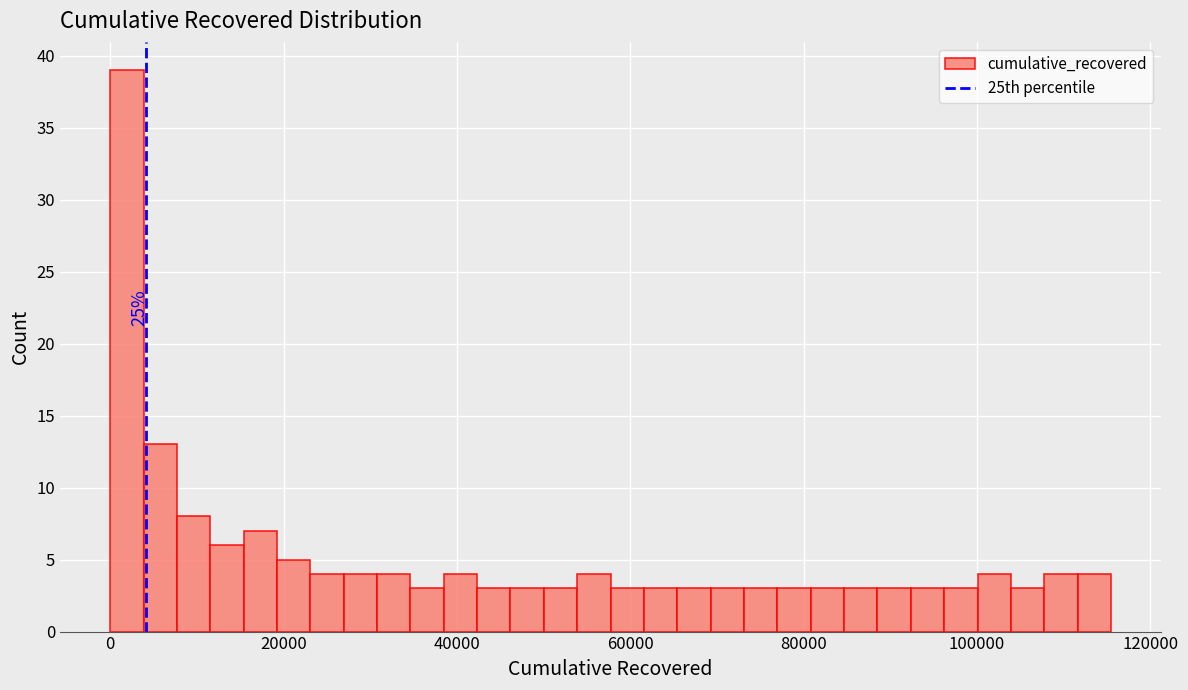

Read against the x-axis, roughly where is the centre of the tallest bar?

2000